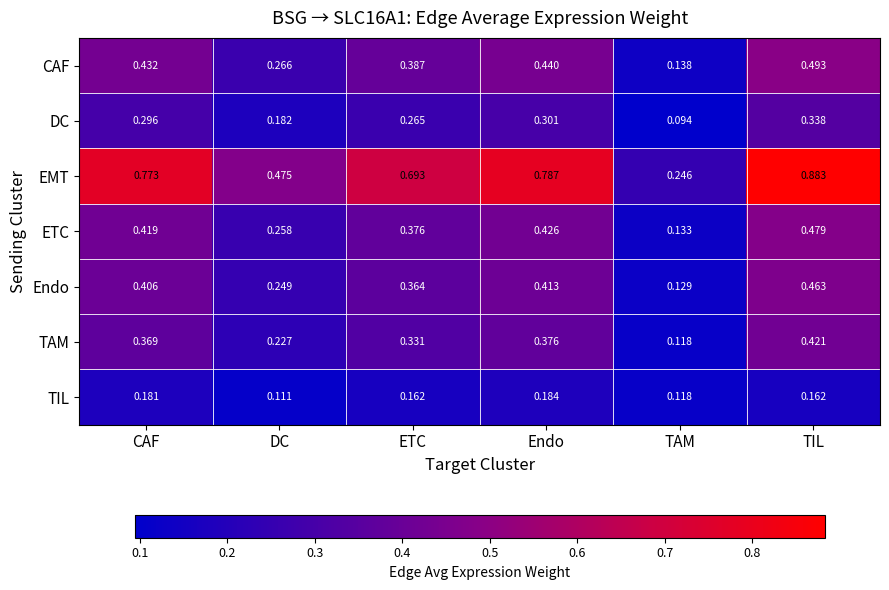

Which category has the highest value across all series?

TIL